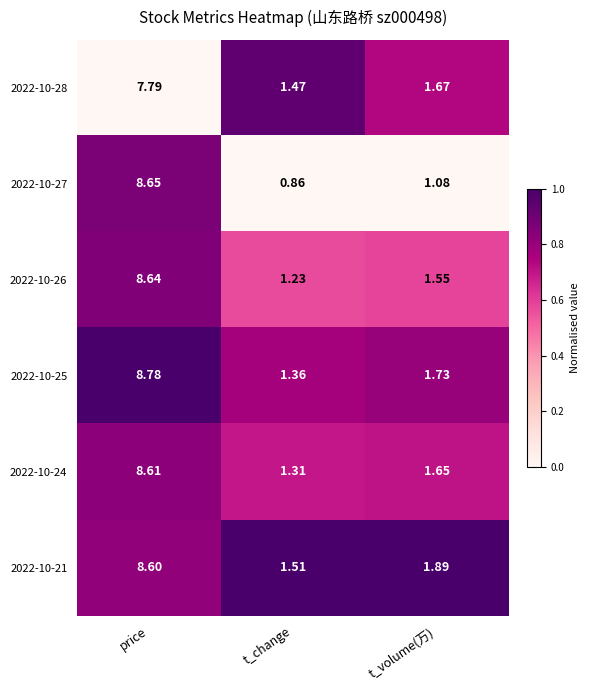

Where is 2022-10-26 nearest to the value 4?

t_volume(万)